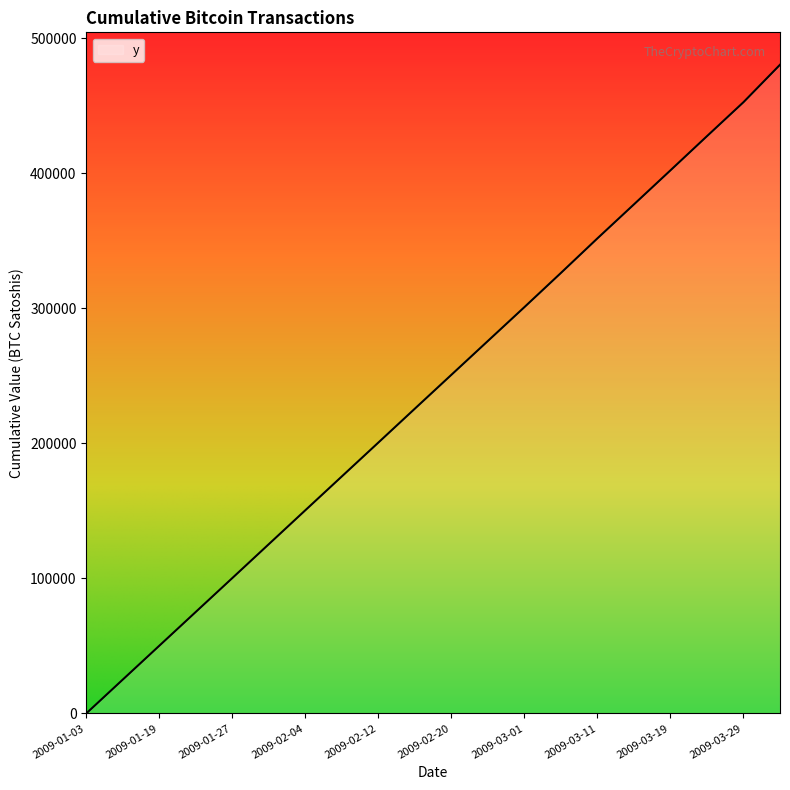

What is the difference between the maximum and minimum values?

480150